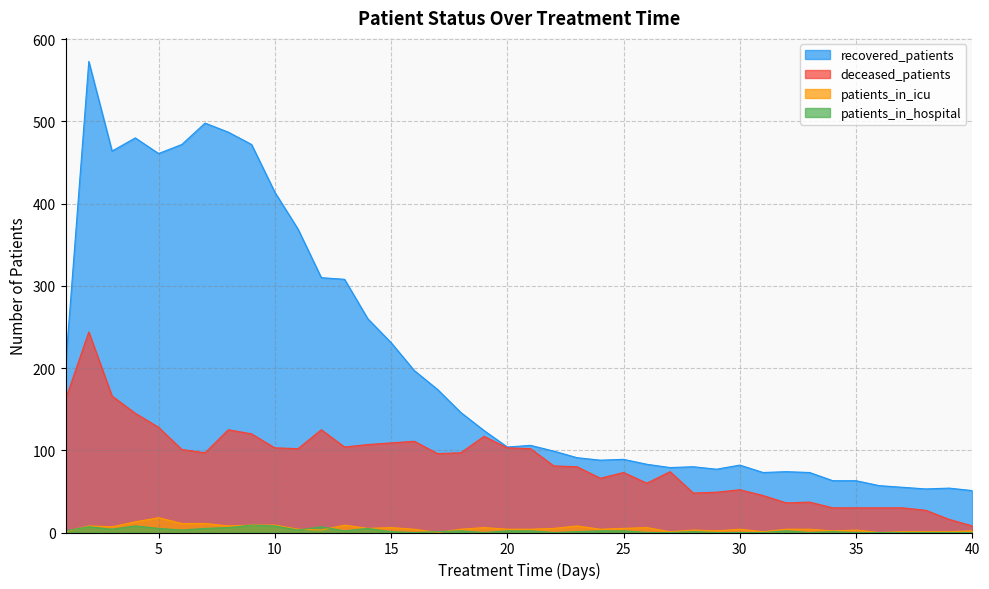

Reading left to right, extract all data points from this chart.

recovered_patients: 202	573	464	480	461	472	498	487	472	414	369	310	308	260	231	197	174	146	124	104	106	99	91	88	89	83	79	80	77	82	73	74	73	63	63	57	55	53	54	51
deceased_patients: 162	244	166	145	128	101	97	125	120	103	102	125	104	107	109	111	96	97	117	103	102	81	80	66	73	60	74	48	49	52	45	36	37	30	30	30	30	27	16	8
patients_in_icu: 1	8	7	13	18	11	11	8	9	9	4	3	9	5	6	4	0	4	6	4	4	5	8	4	5	6	1	3	2	4	1	4	4	2	3	0	1	1	1	2
patients_in_hospital: 2	7	4	8	5	3	5	6	9	8	3	7	2	5	1	0	1	2	0	2	2	0	1	2	2	0	0	1	0	0	0	2	0	1	0	0	0	0	0	0